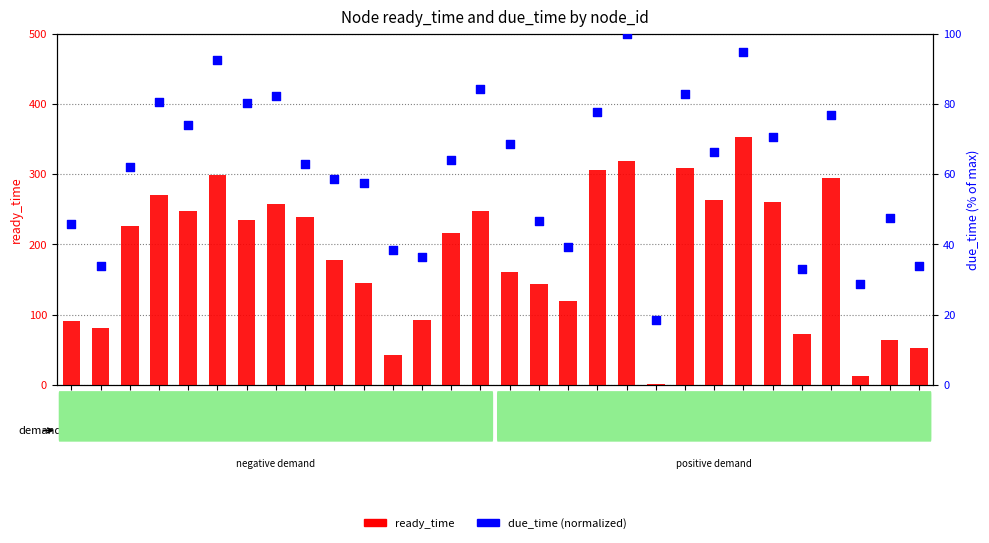

Which series has the largest total across all categories?

ready_time